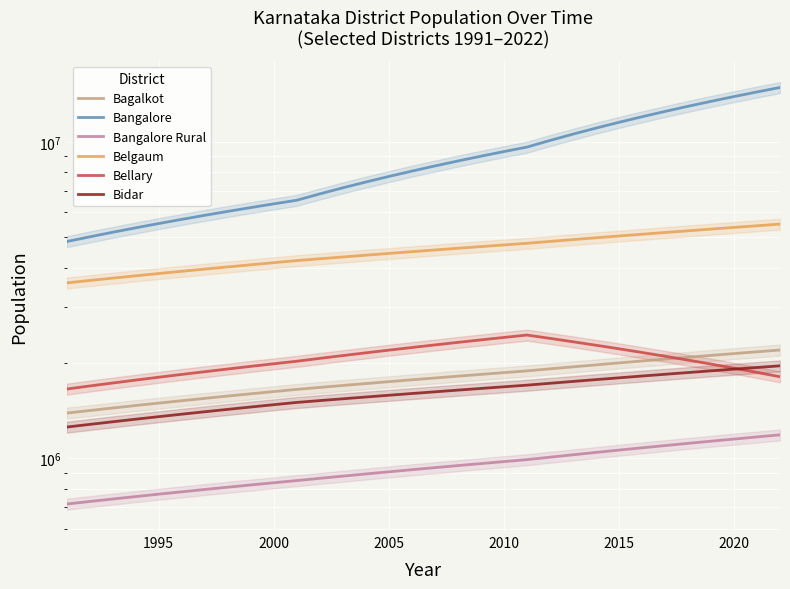

How many data points does each series have?

32